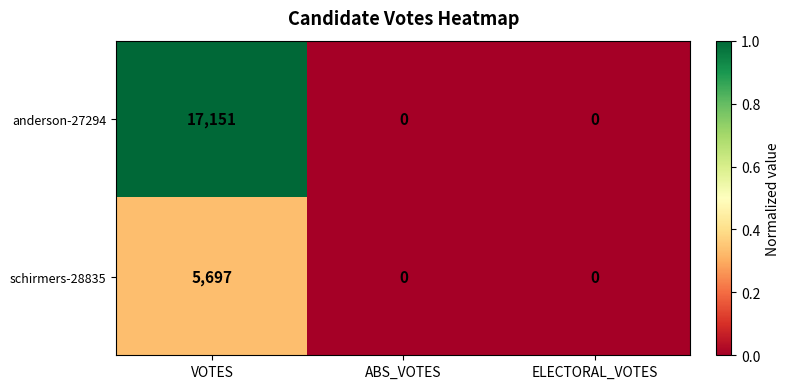

The anderson-27294 series shows -6968 at ABS_VOTES. True or false?

False